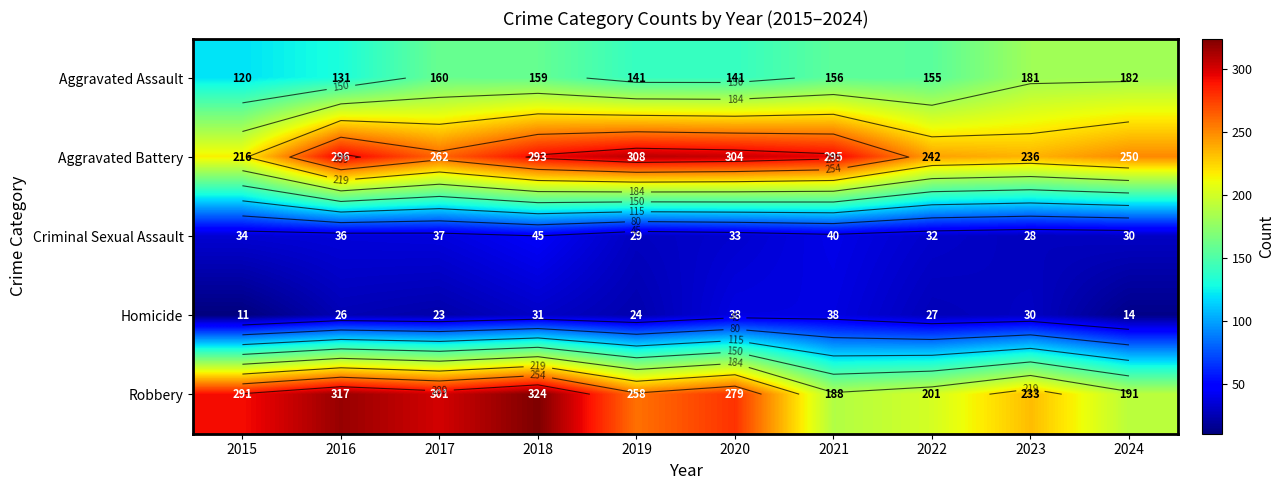

What is the sum of the Aggravated Assault values at 2019 and 2018?

300